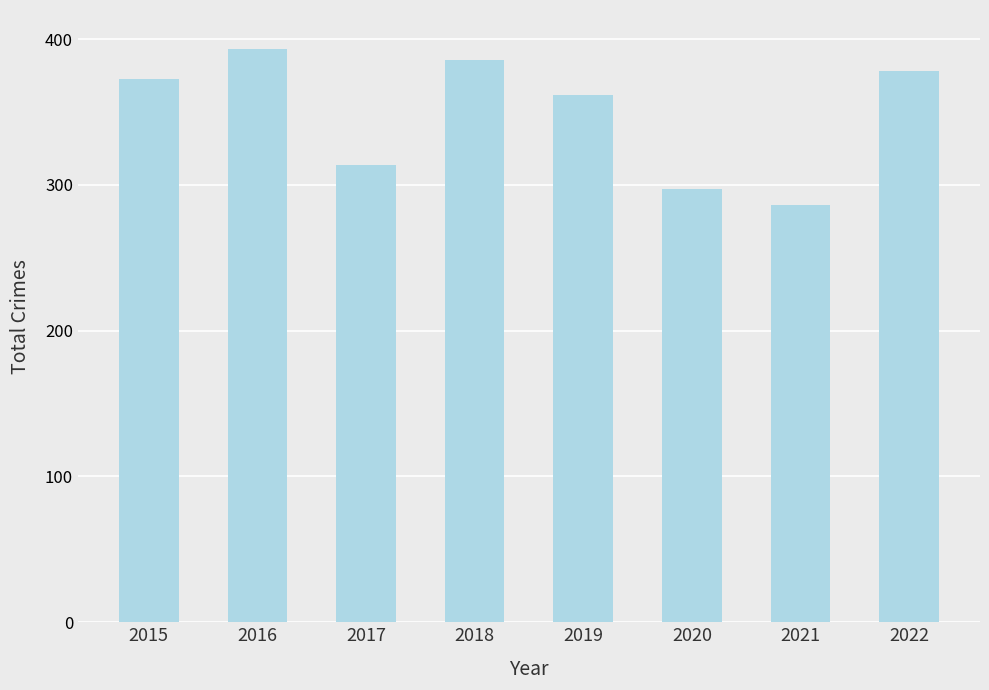

How many values are below 373?

4